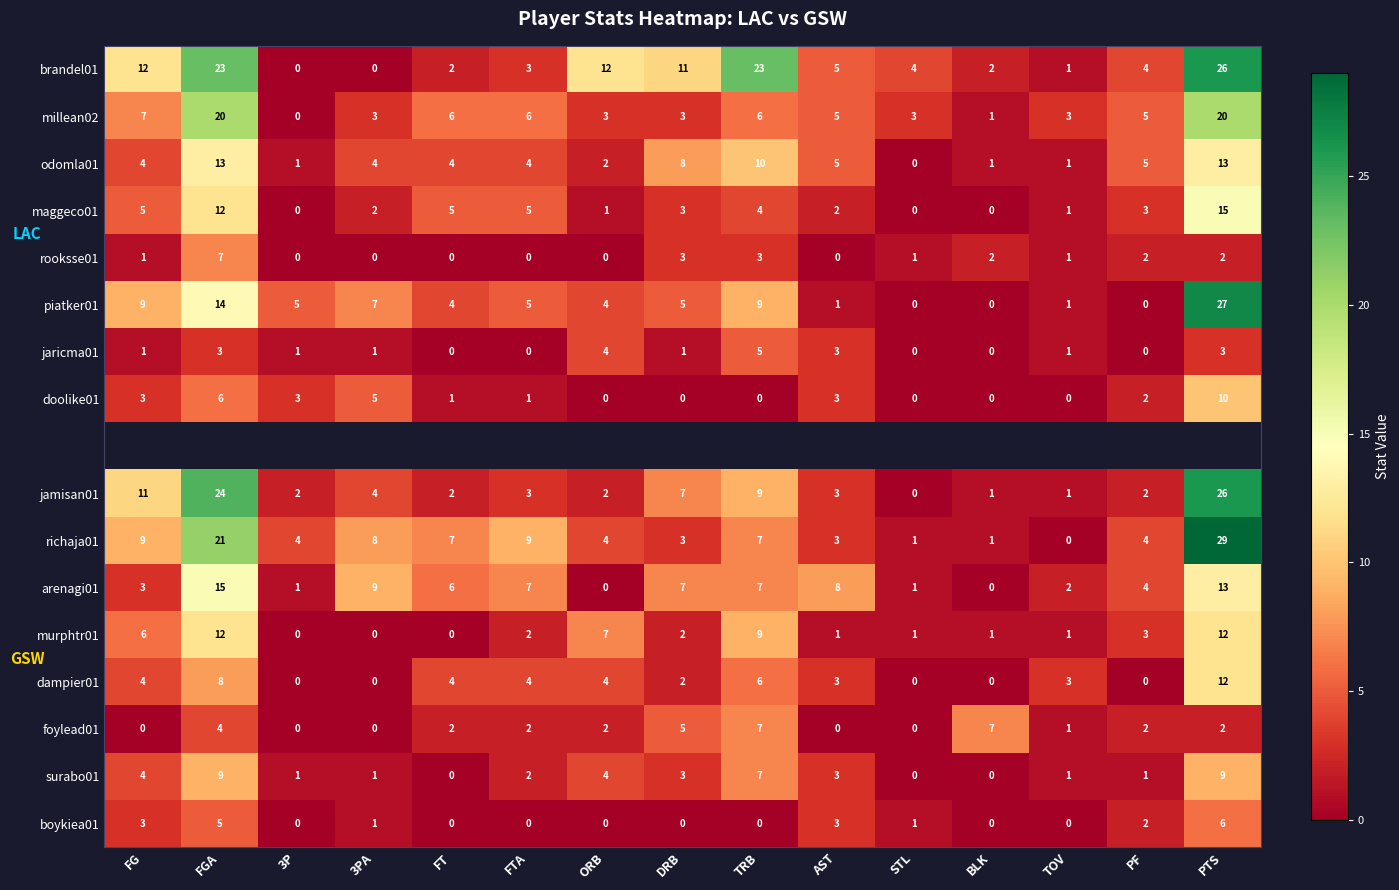

At which category does the chart reach its peak across all series?

PTS